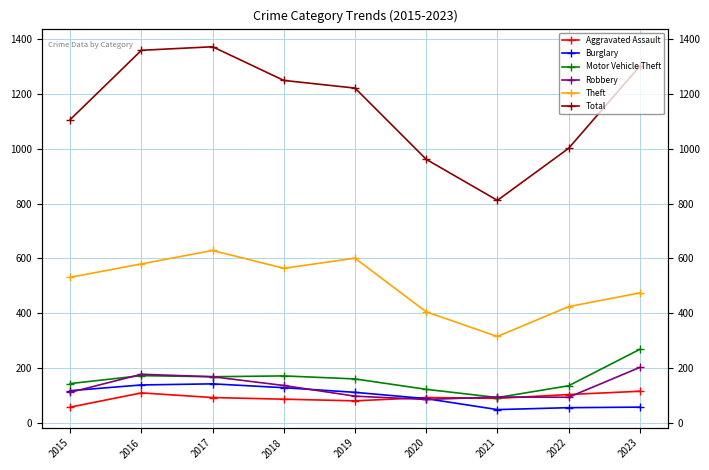

The value of Aggravated Assault at 2020 is 38. True or false?

False